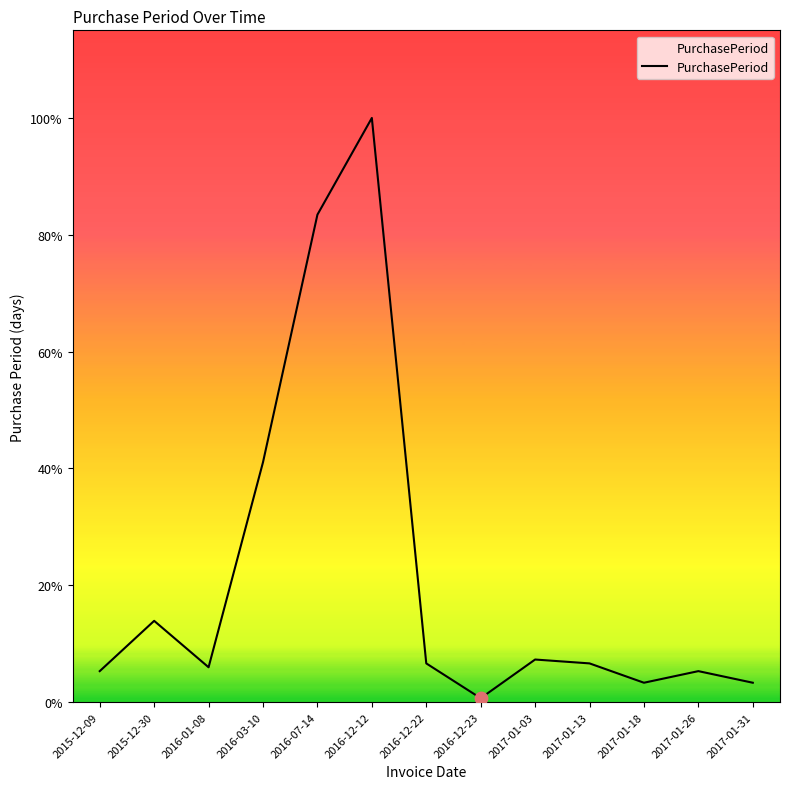

Approximately how many times larger is the value at 2017-01-13 compared to 2017-01-18?

2.0